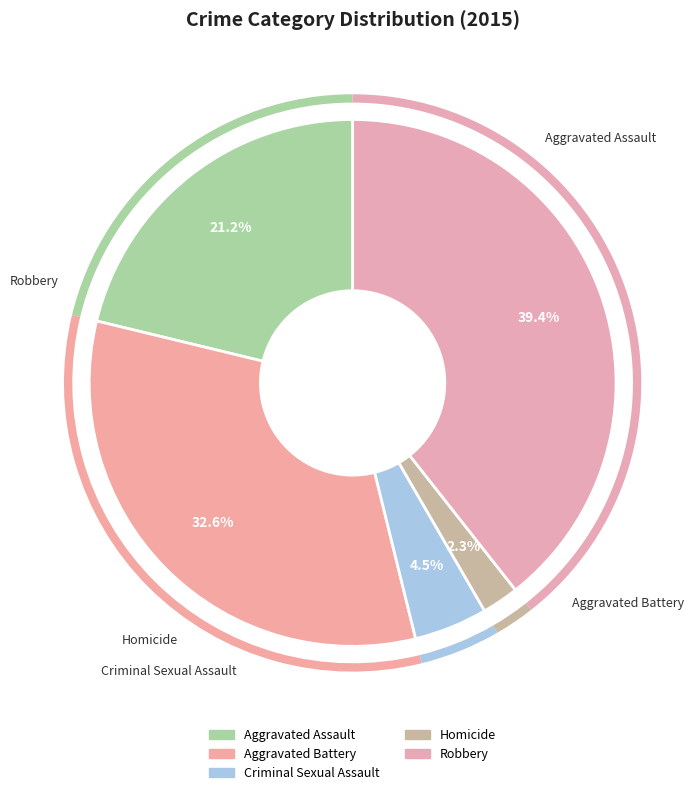

True or false: Robbery accounts for 28% of the total.

False